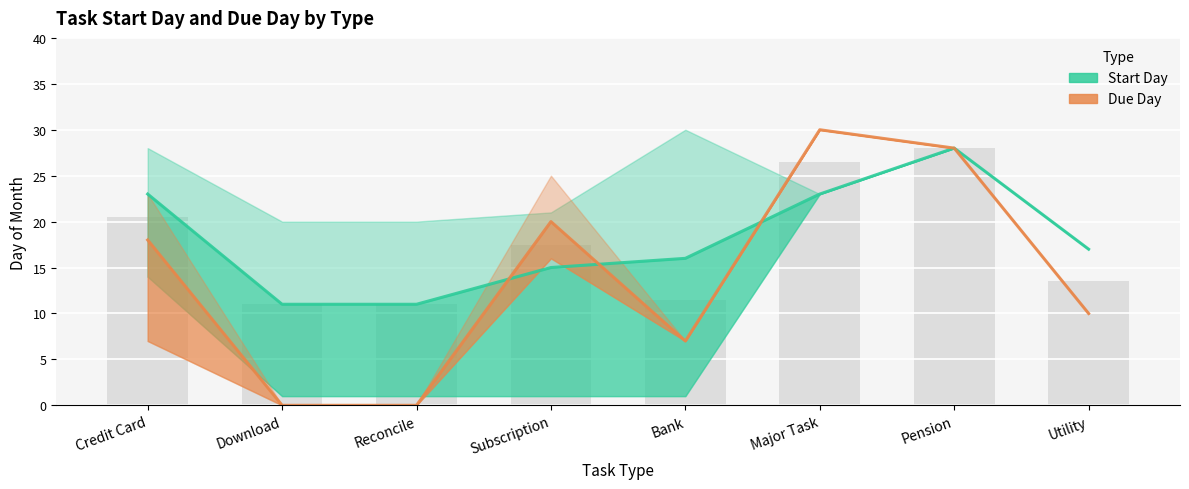

Reading left to right, list all the values displayed in this chart.

Start Day: 23	11	11	15	16	23	28	17
Due Day: 18	0	0	20	7	30	28	10